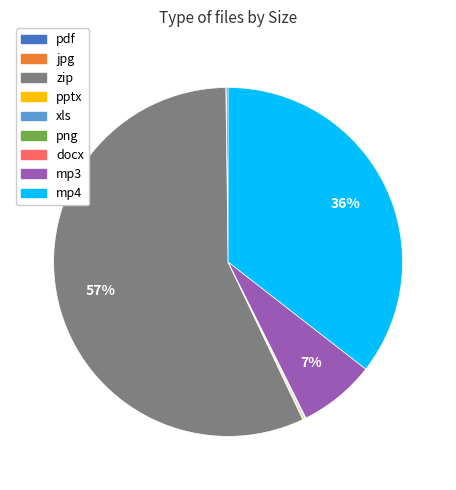

Is there a majority slice in this chart?

Yes